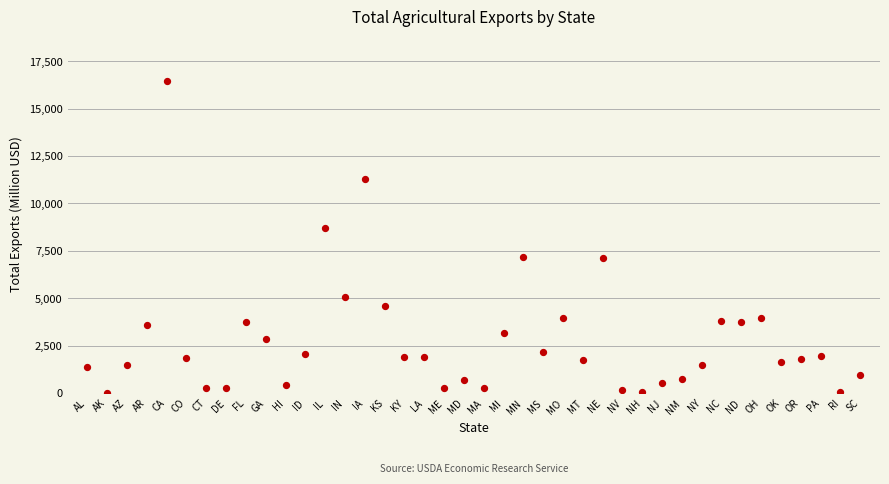

What Y value in the scatter plot is closest to 8243?

8709.5